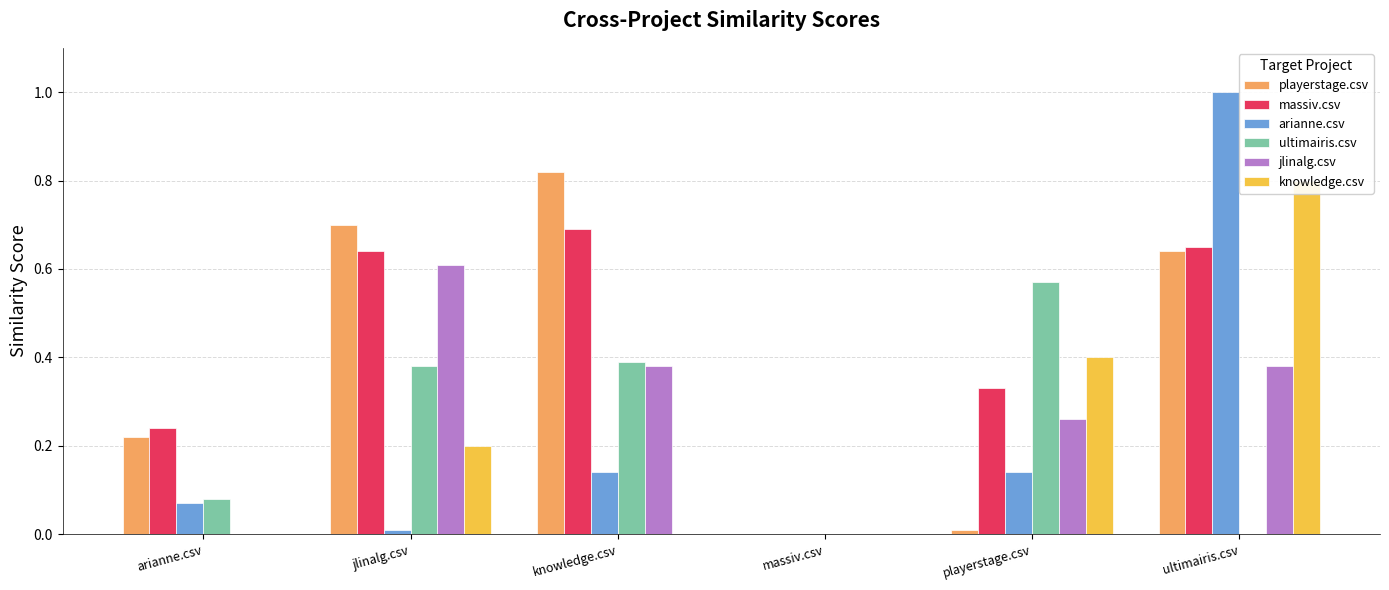

Reading left to right, what are all the values shown in this chart?

playerstage.csv: arianne.csv=0.2	jlinalg.csv=0.7	knowledge.csv=0.8	massiv.csv=0.0	playerstage.csv=0.0	ultimairis.csv=0.6
massiv.csv: arianne.csv=0.2	jlinalg.csv=0.6	knowledge.csv=0.7	massiv.csv=0.0	playerstage.csv=0.3	ultimairis.csv=0.7
arianne.csv: arianne.csv=0.1	jlinalg.csv=0.0	knowledge.csv=0.1	massiv.csv=0.0	playerstage.csv=0.1	ultimairis.csv=1.0
ultimairis.csv: arianne.csv=0.1	jlinalg.csv=0.4	knowledge.csv=0.4	massiv.csv=0.0	playerstage.csv=0.6	ultimairis.csv=0.0
jlinalg.csv: arianne.csv=0.0	jlinalg.csv=0.6	knowledge.csv=0.4	massiv.csv=0.0	playerstage.csv=0.3	ultimairis.csv=0.4
knowledge.csv: arianne.csv=0.0	jlinalg.csv=0.2	knowledge.csv=0.0	massiv.csv=0.0	playerstage.csv=0.4	ultimairis.csv=0.8